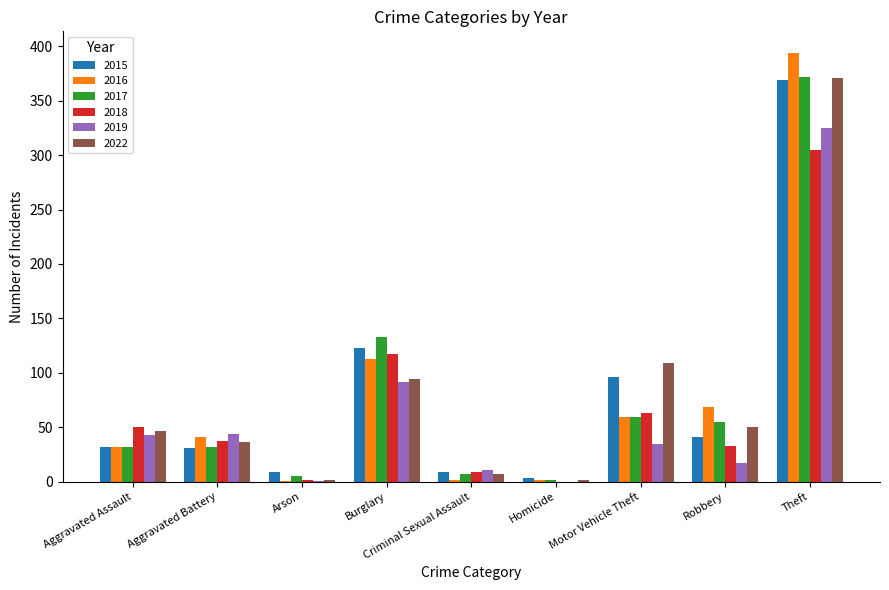

True or false: 2016 has a value of 23 at Aggravated Battery.

False